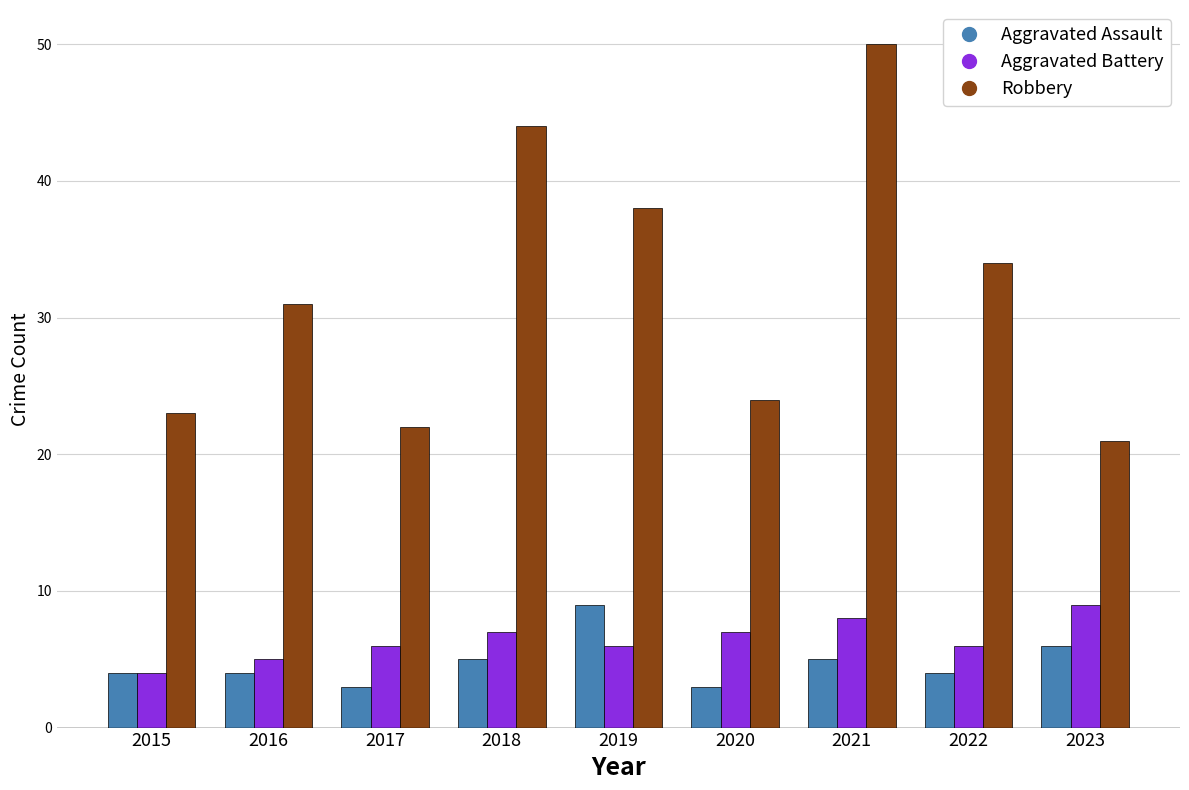

Where is Robbery nearest to the value 35?

2022